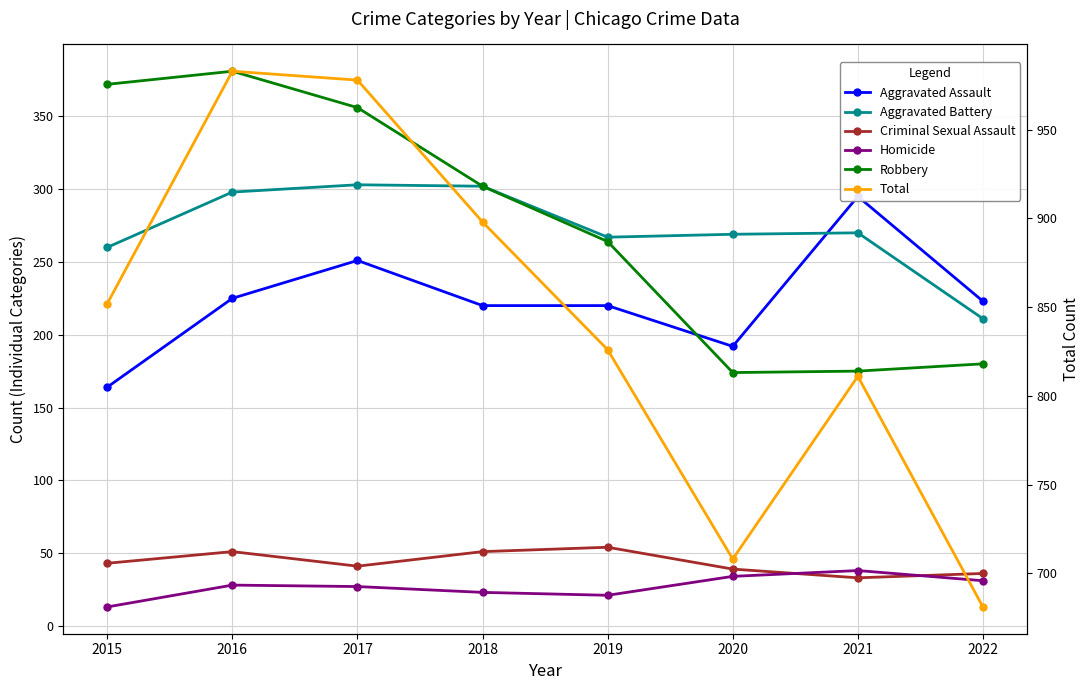

Read the Criminal Sexual Assault value at 2015.

43